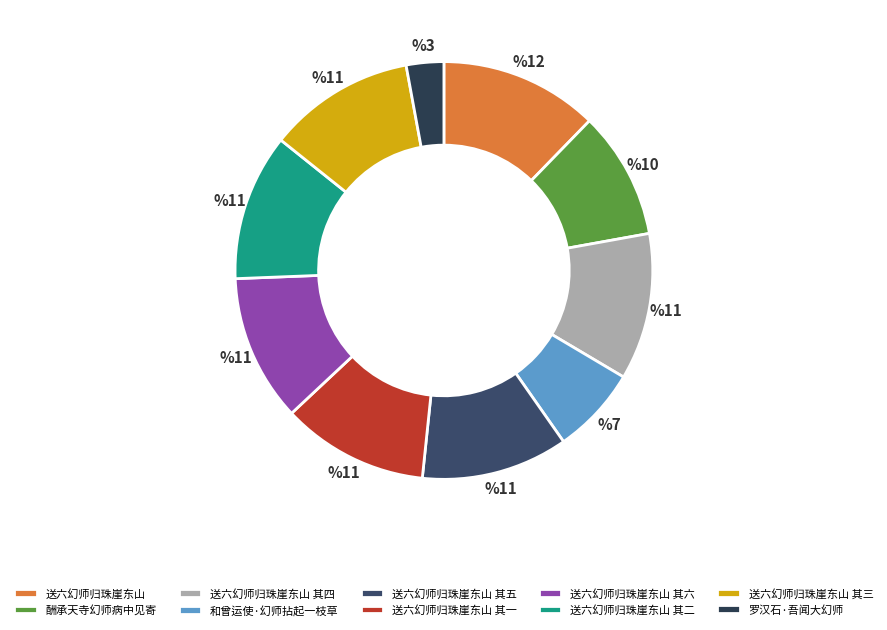

What percentage is the 送六幻师归珠崖东山 其三 slice, to the nearest percent?

11%